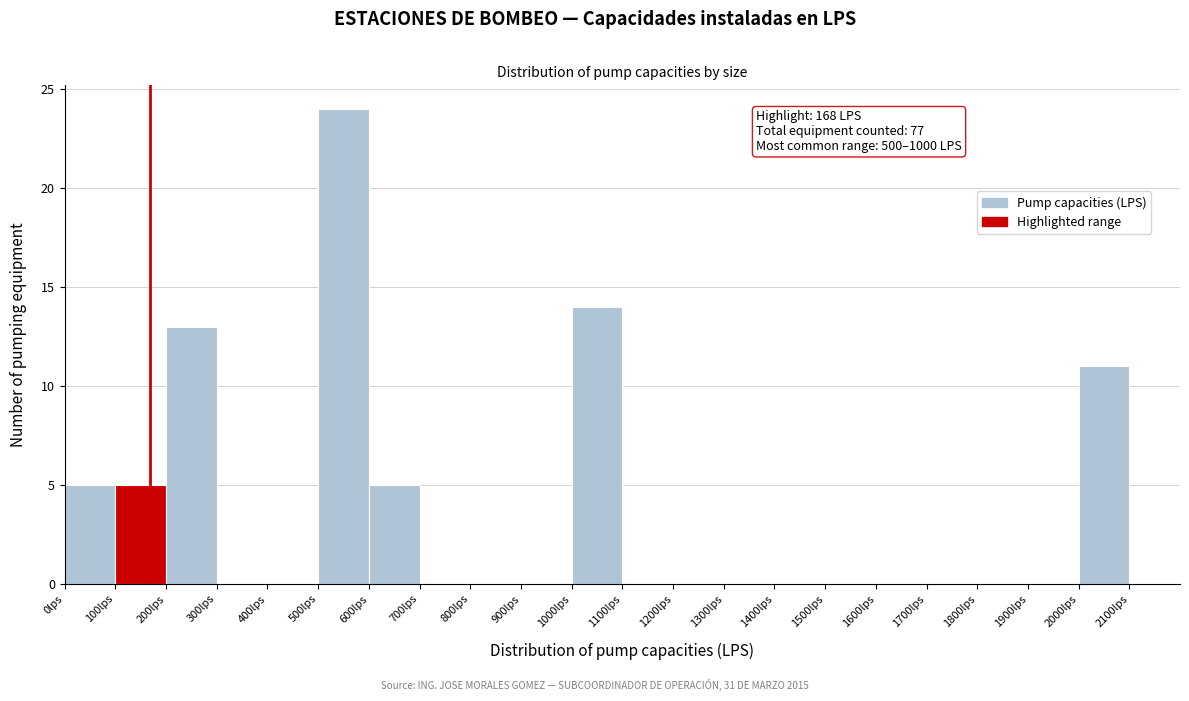

Which range on the x-axis has the tallest bar?

500 to 600